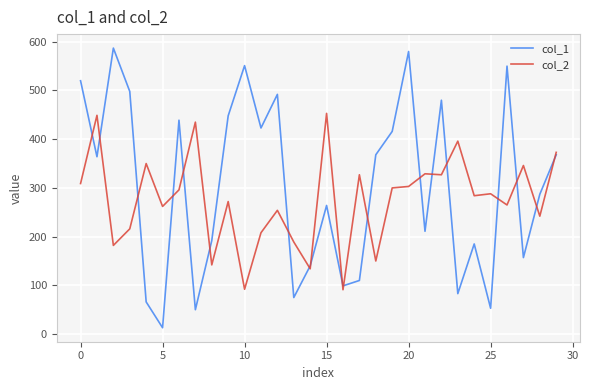

Rank the series by their maximum value, from lowest to highest.

col_2, col_1